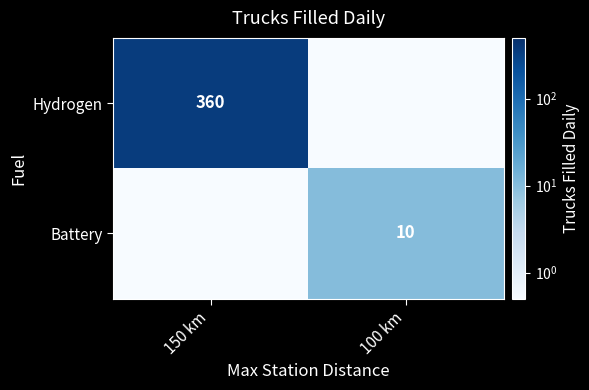

The Battery series shows 3.8 at 100 km. True or false?

False